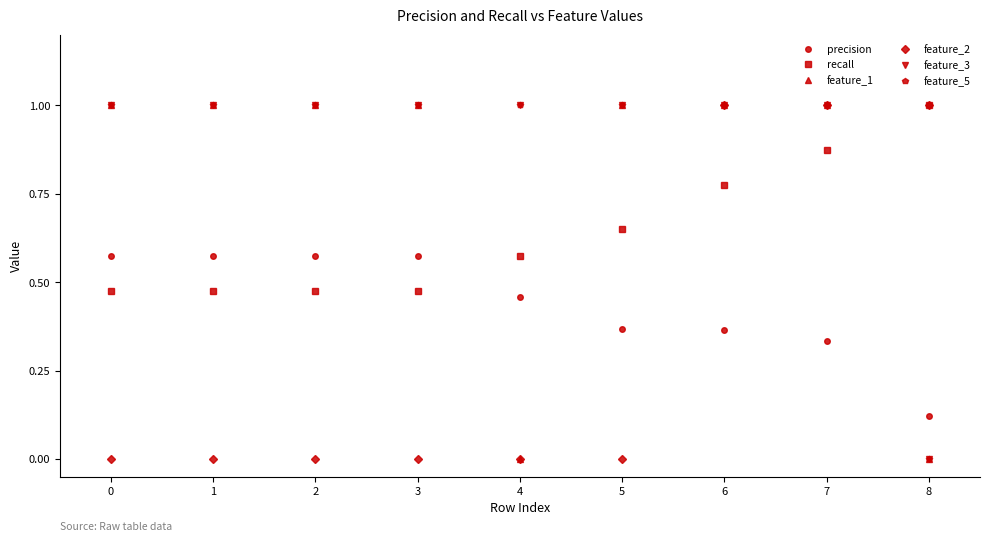

Rank the series by their maximum value, from highest to lowest.

recall, feature_1, feature_2, feature_3, feature_5, precision